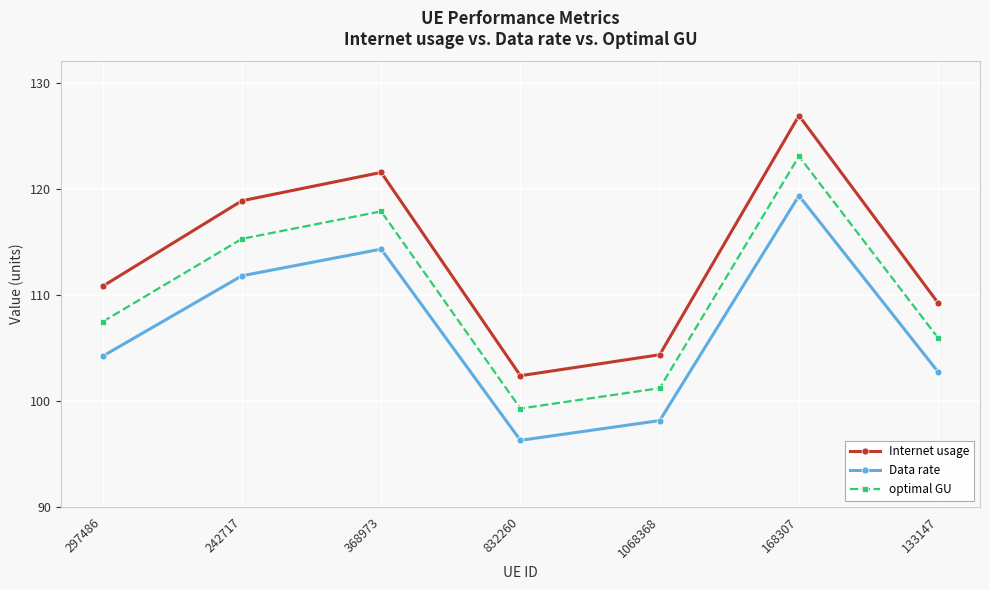

What are all the series names shown in the legend?

Internet usage, Data rate, optimal GU